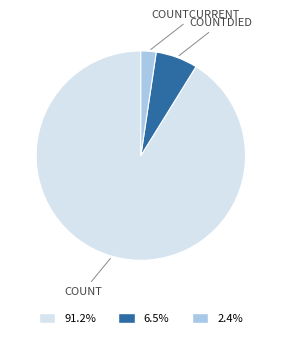

Is there a majority slice in this chart?

Yes